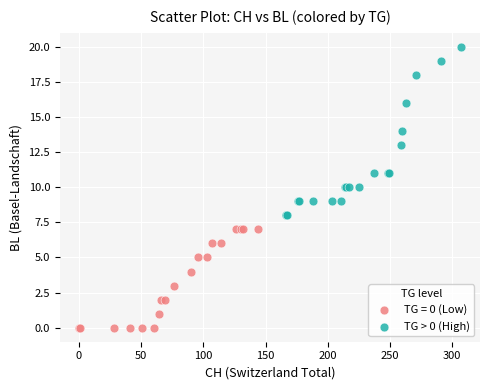

Which series has the widest spread of Y values?

TG > 0 (High)